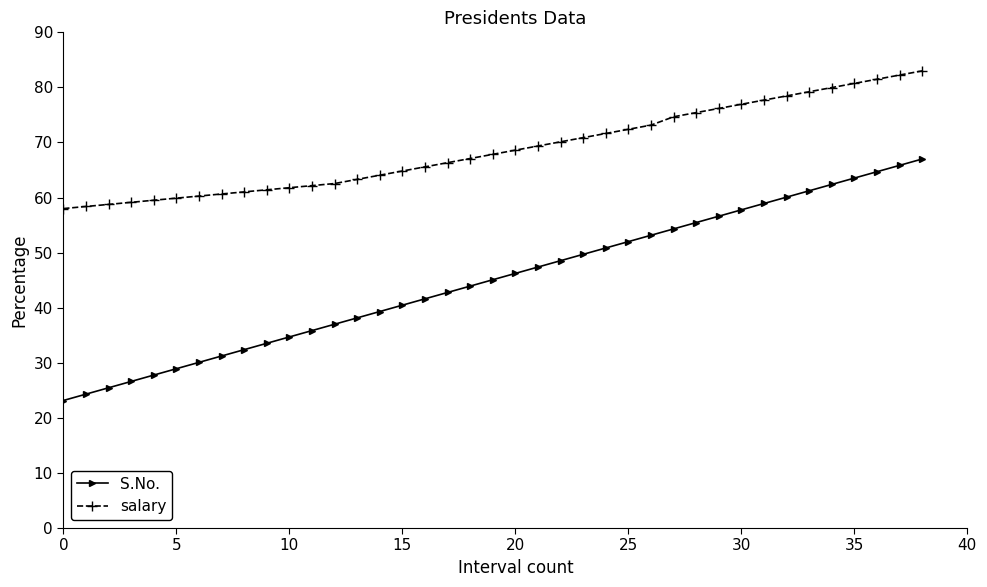

What is the minimum value shown in the chart?

23.2